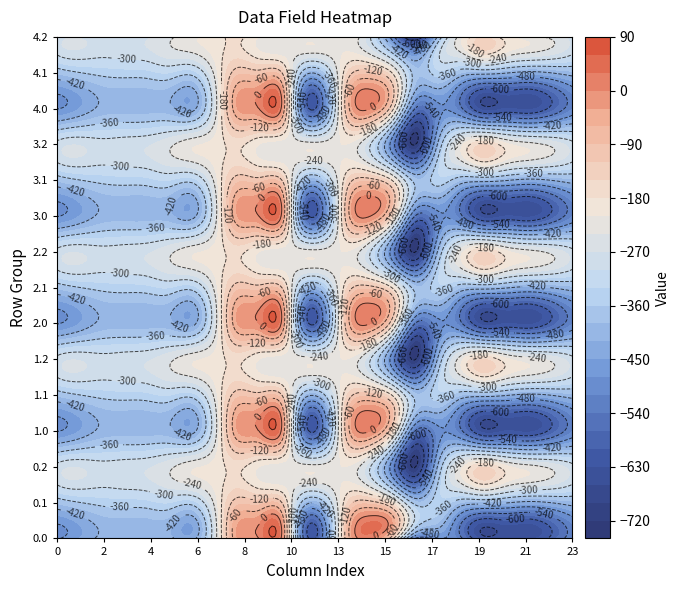

Count the number of categories in the chart.

24